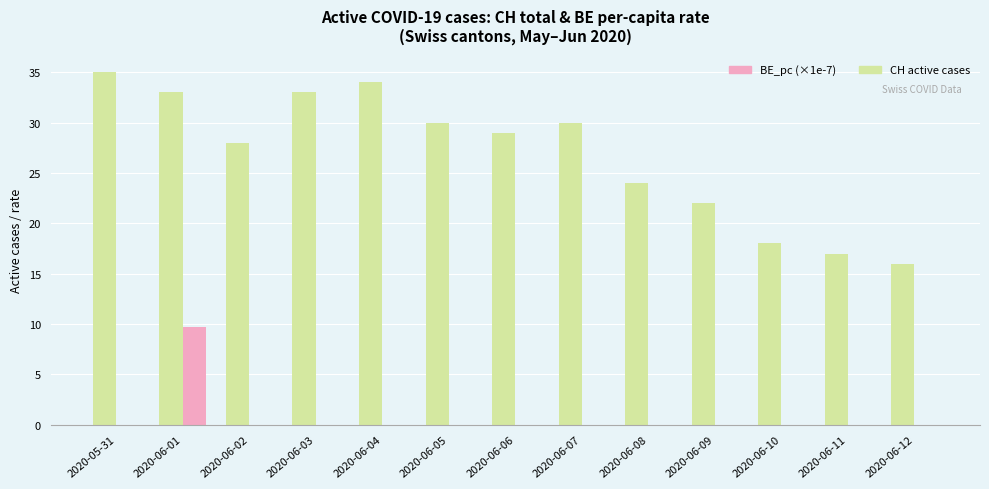

Which label corresponds to the largest value in the chart?

2020-05-31